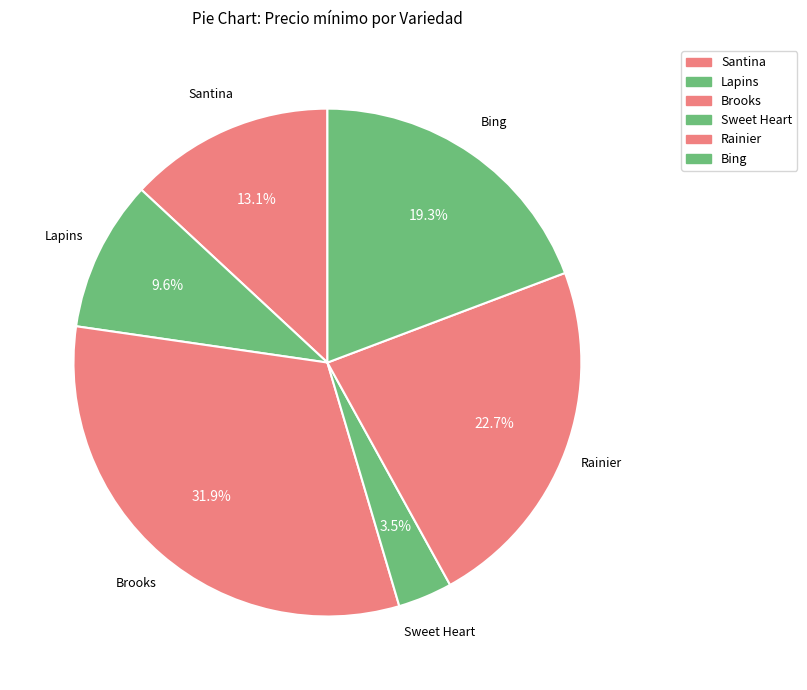

Is the sum of Santina and Bing greater than half?

No